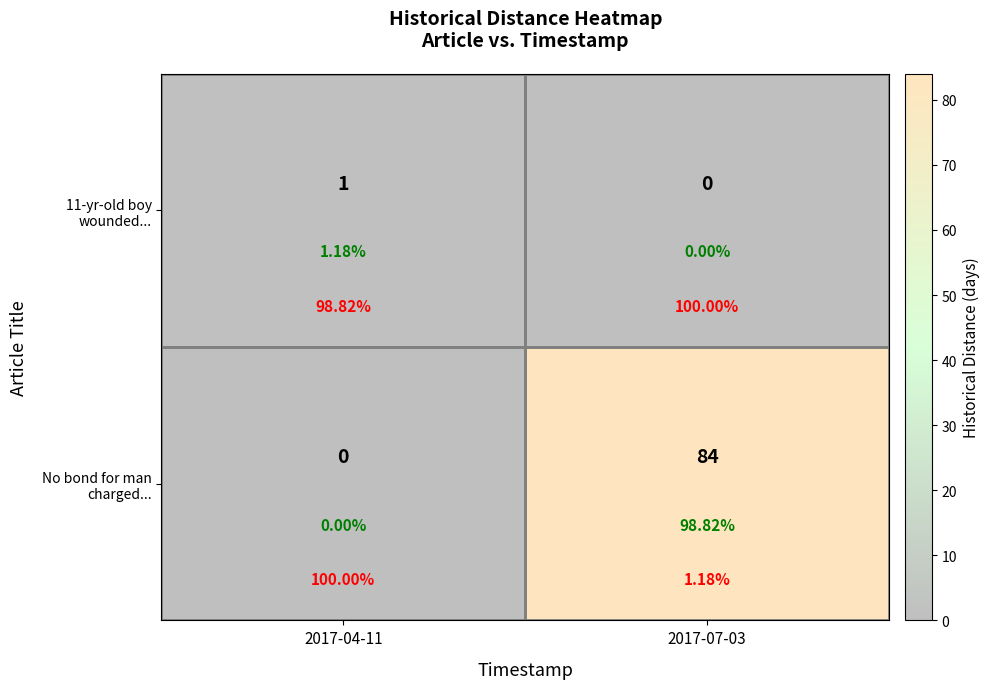

Rank the series by their maximum value, from highest to lowest.

No bond for man charged..., 11-yr-old boy wounded...